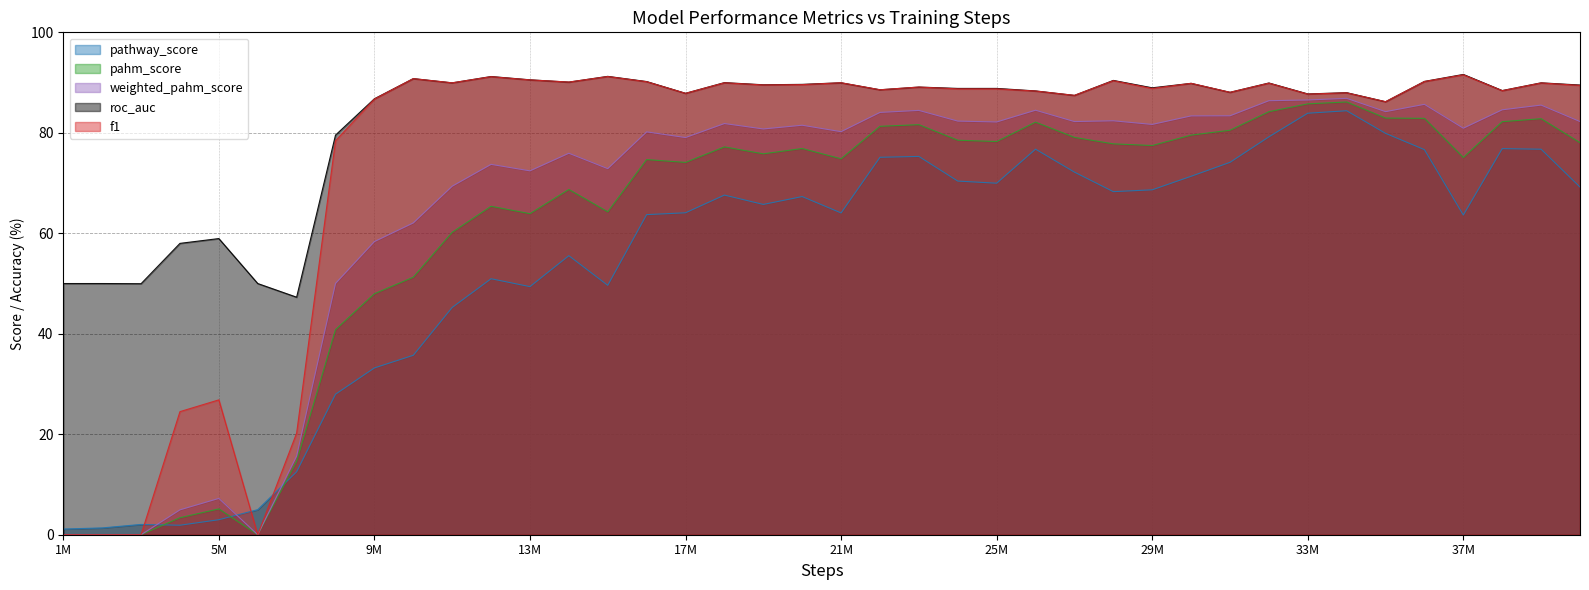

True or false: roc_auc and pathway_score cross at least once.

False